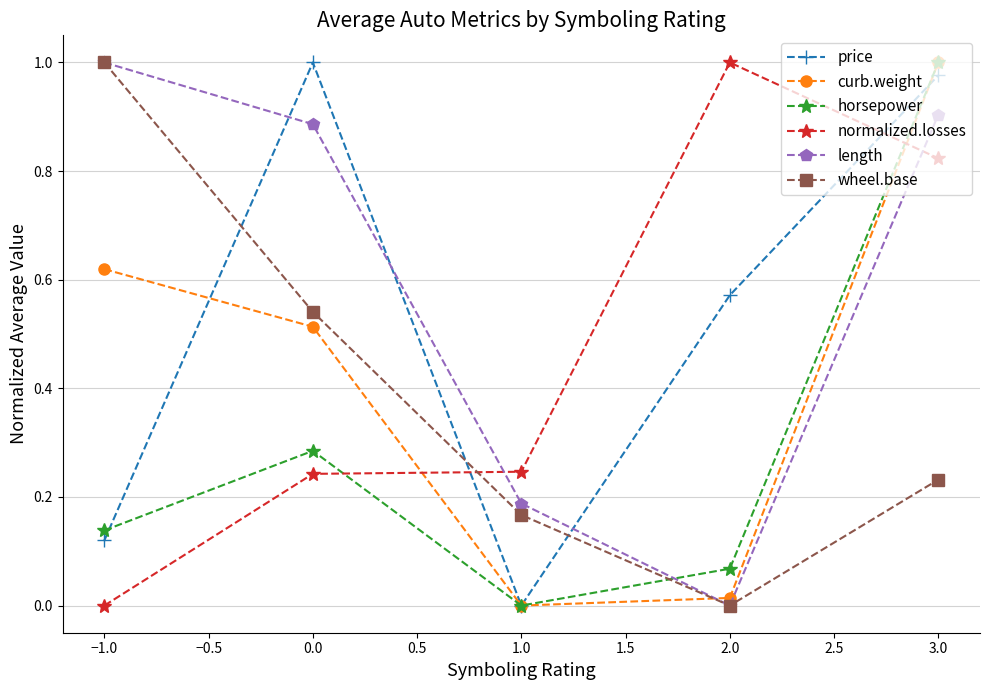

How many interior local valleys does the price series have?

1